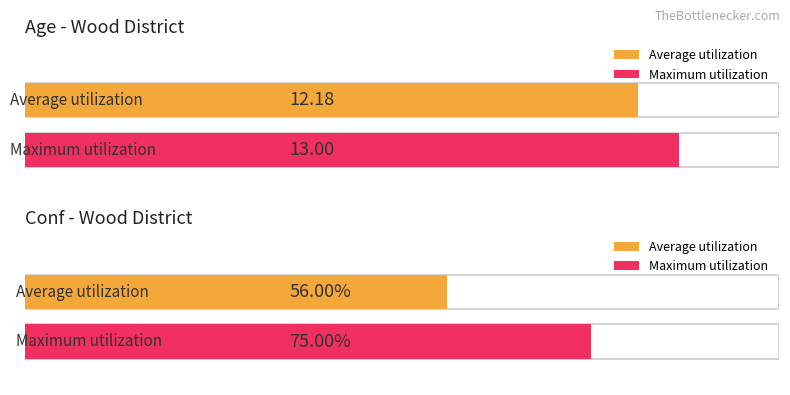

Rank the series by their average value, from lowest to highest.

Average utilization, Maximum utilization